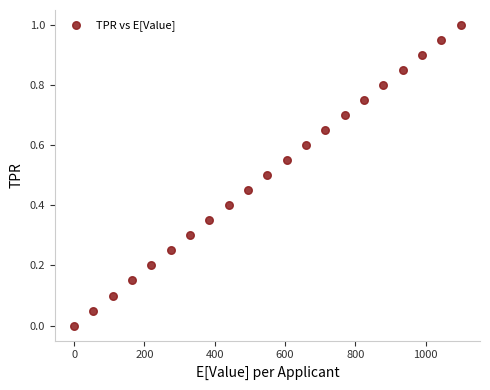

What is the range of X values (max minus min)?

1100.0